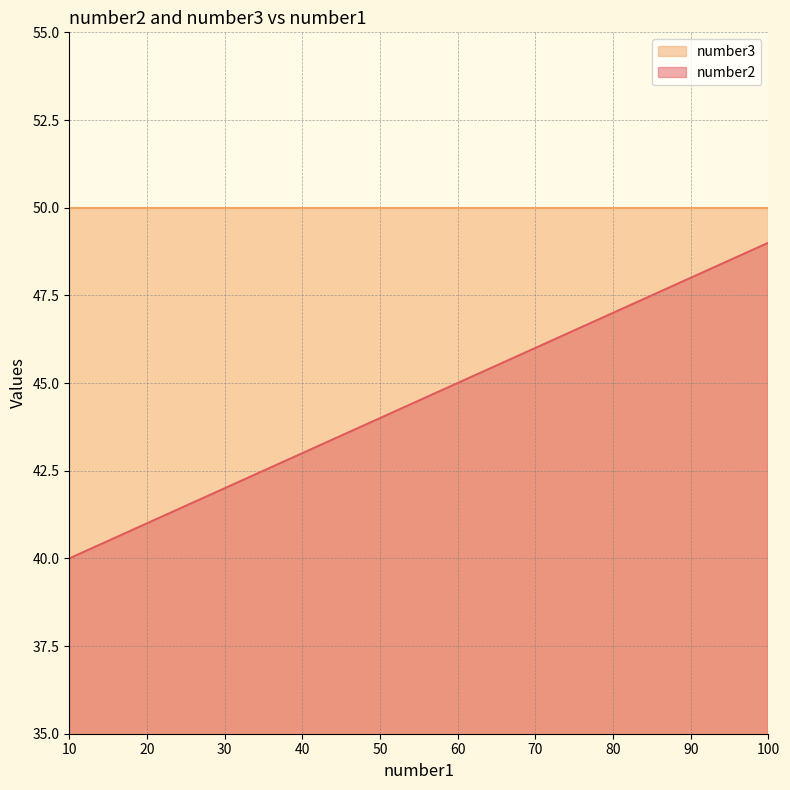

Which label corresponds to the smallest value in the chart?

10